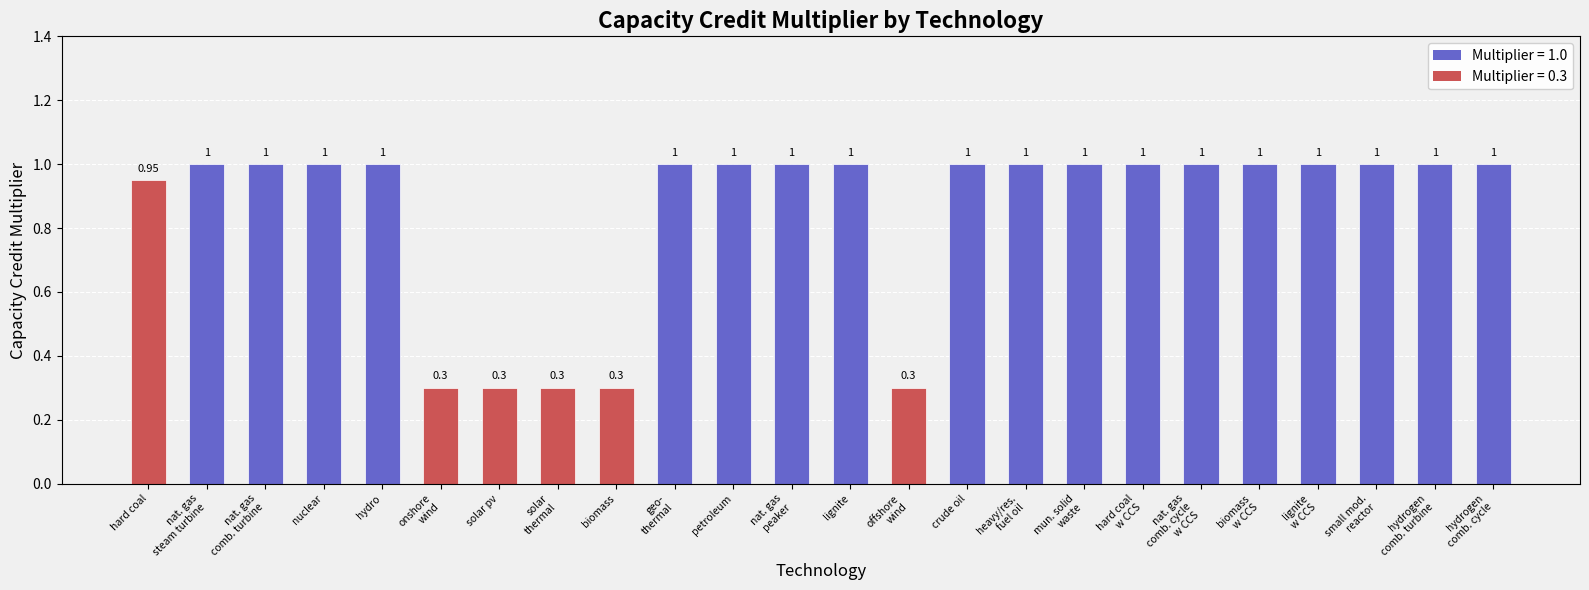

What position from the left is lignite?

13